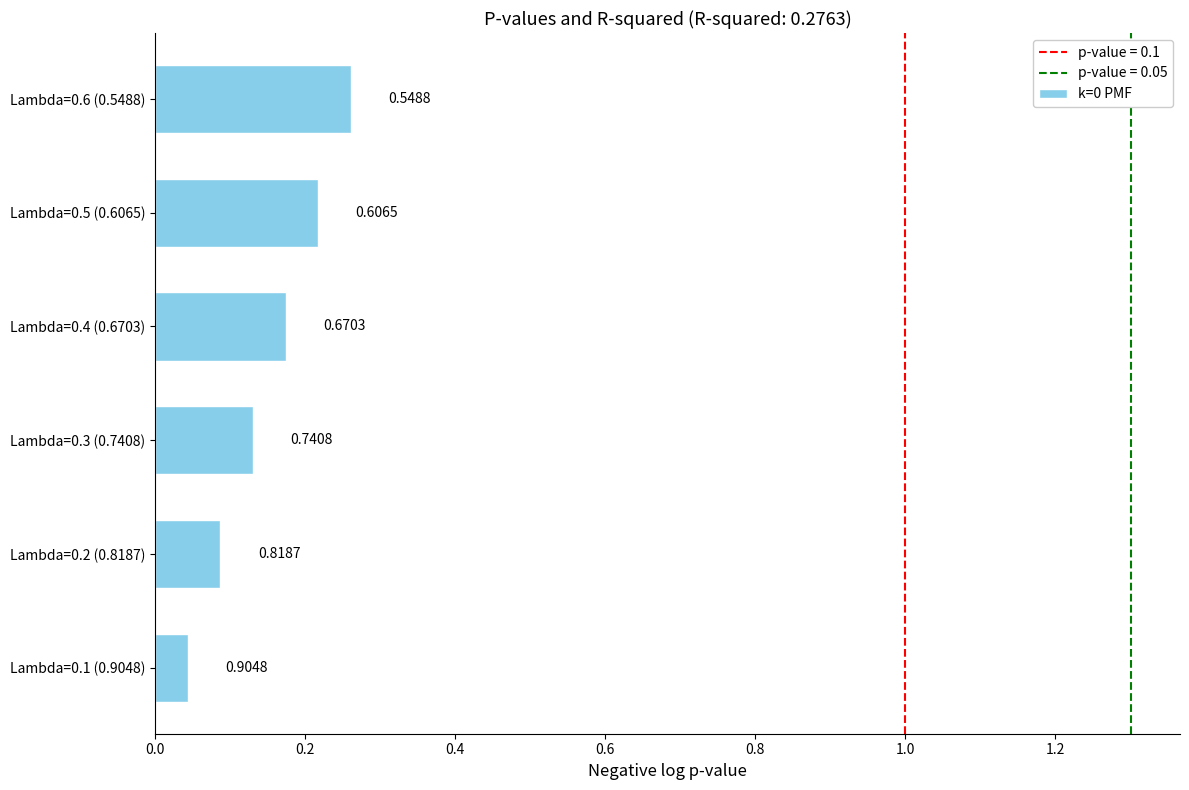

How many bars are there in total?

6